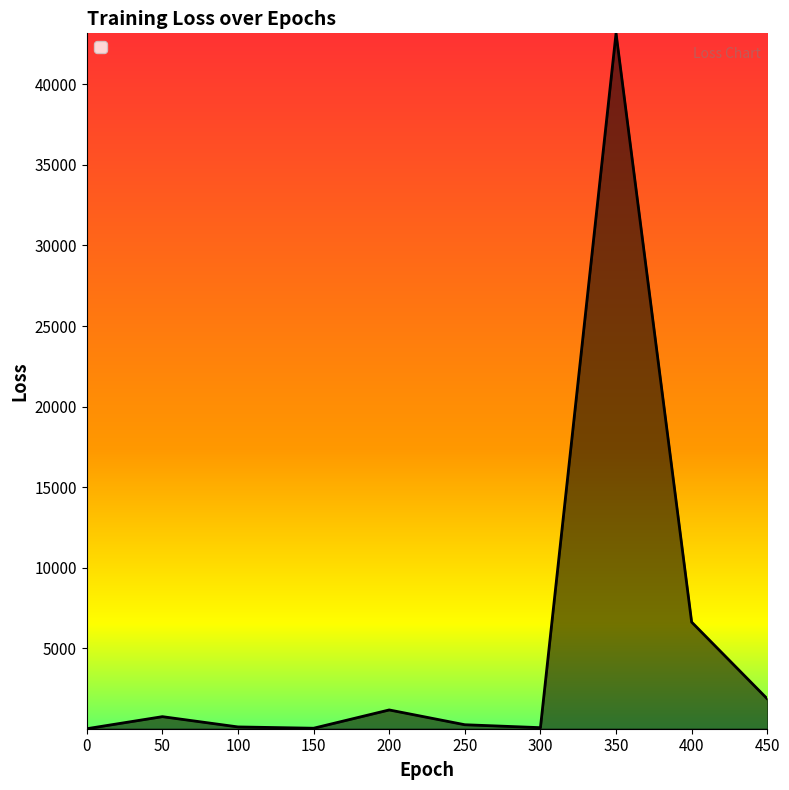

How many data points are less than 749?

5